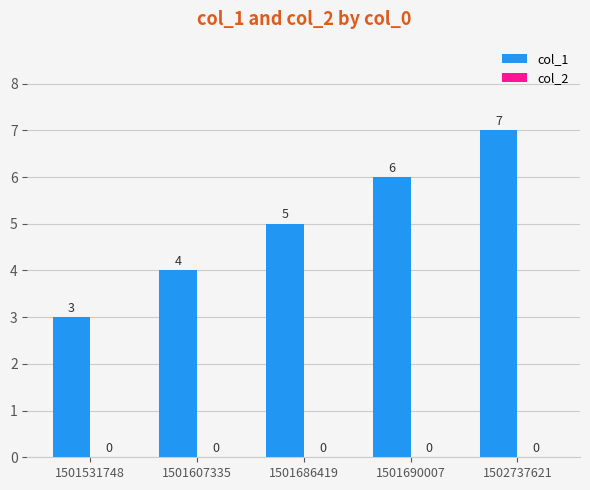

What is the change in value from 1501531748 to 1502737621?

+4